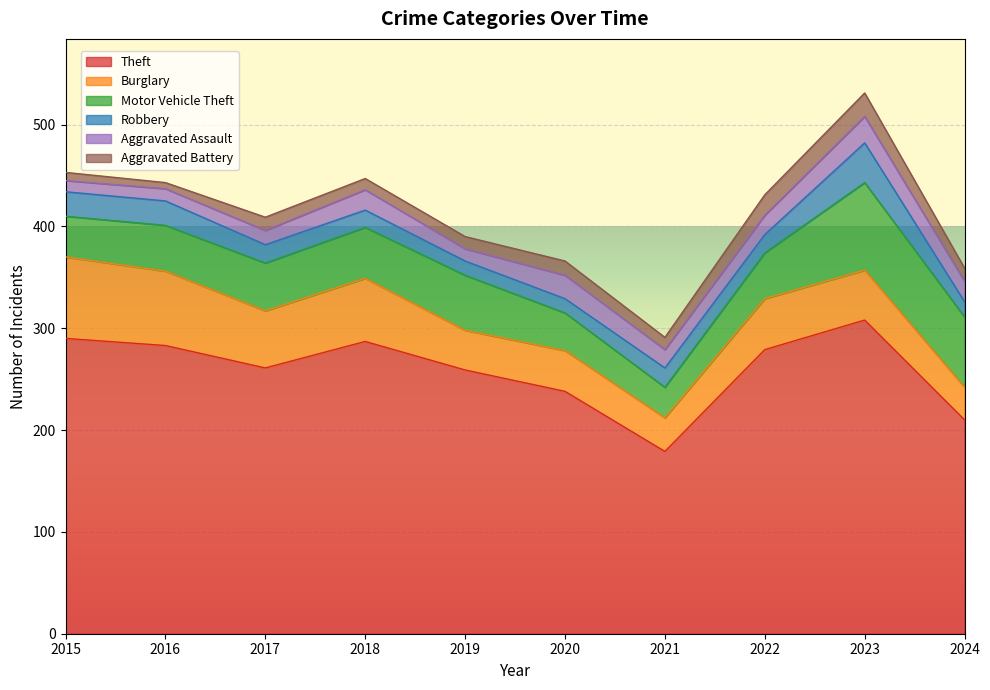

Does the chart display data point markers on the line(s)?

No